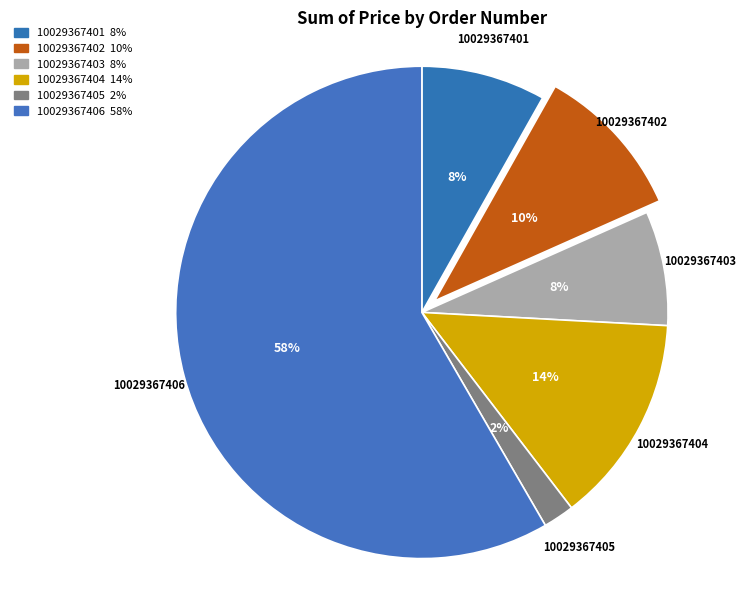

Count the number of slices in the pie.

6